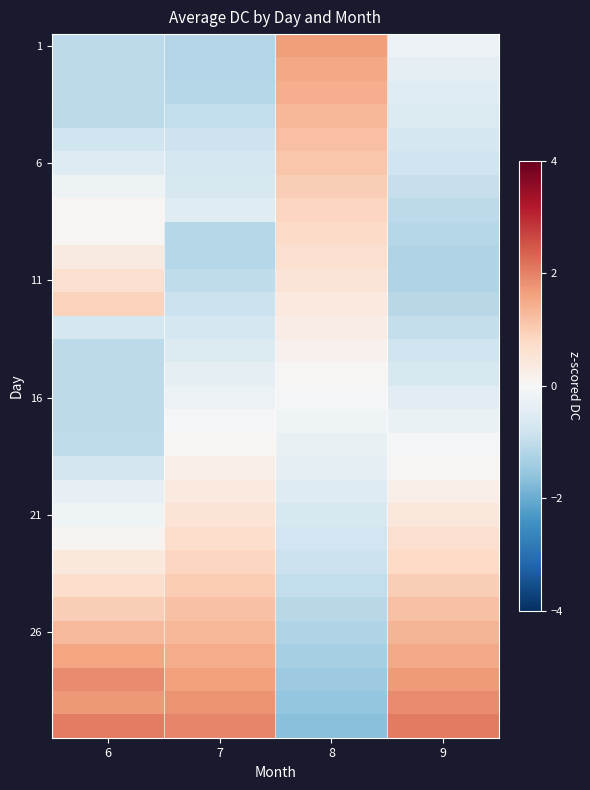

What is the smallest value displayed?

-1.7